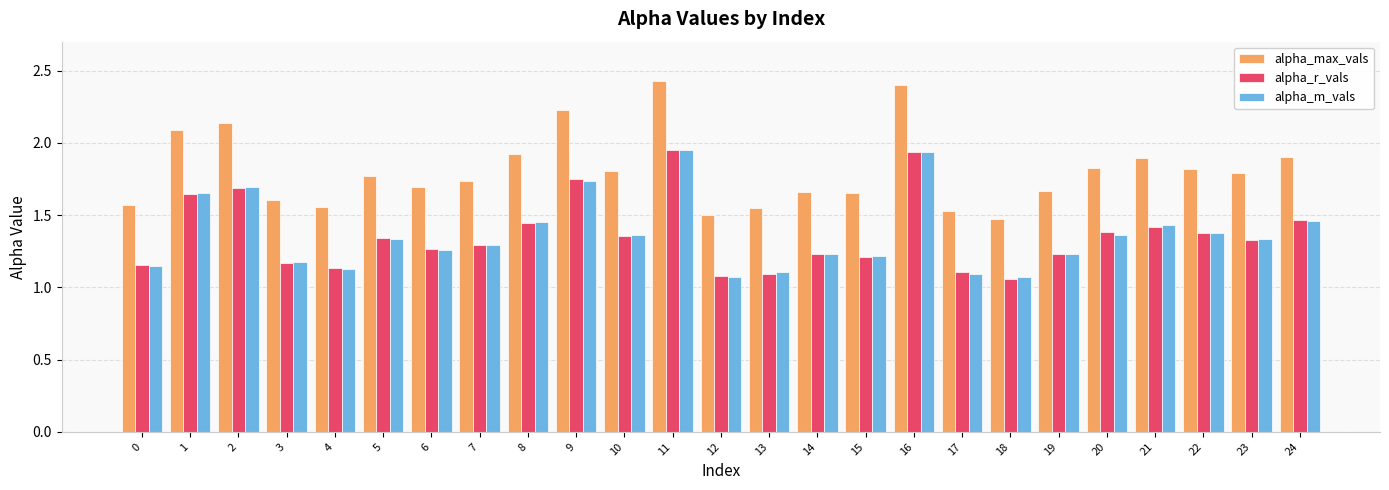

Which series changed the most between 7 and 12?

alpha_max_vals